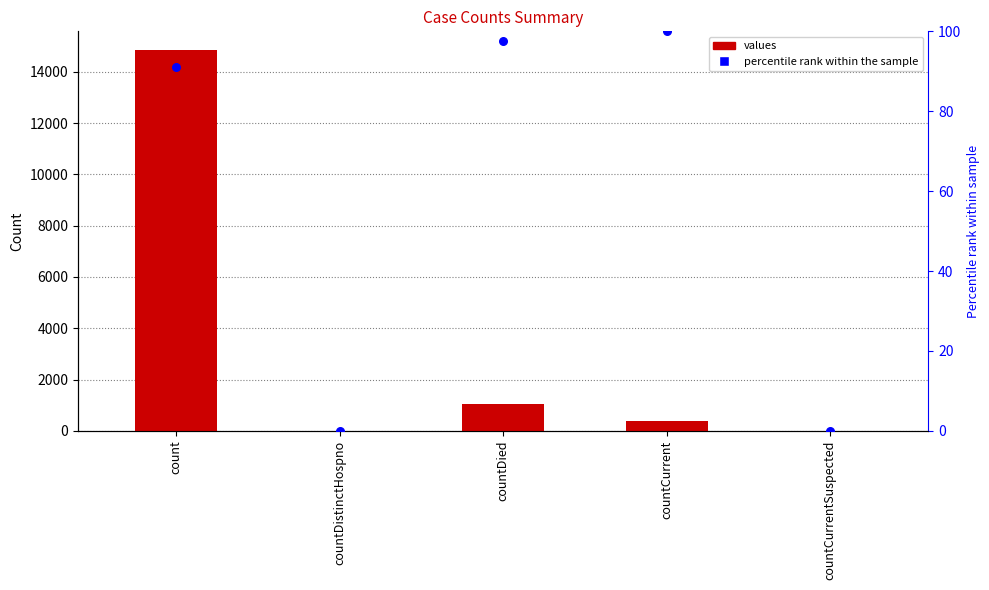

Which has a higher value, countCurrentSuspected or countCurrent?

countCurrent